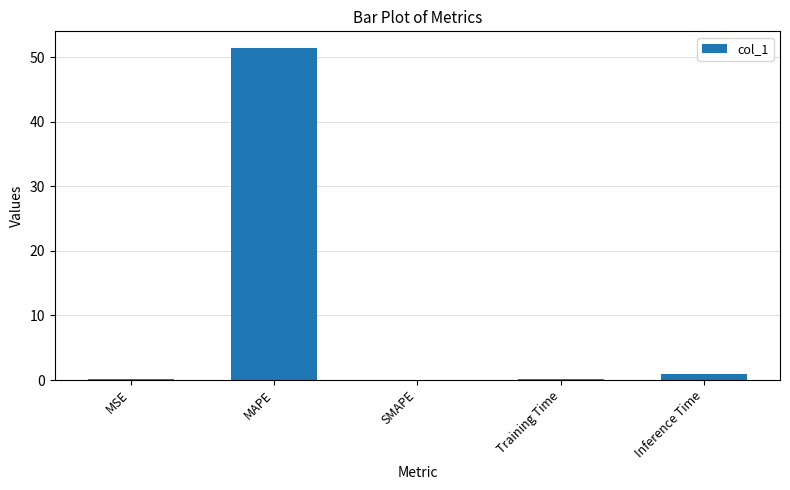

How many data points does each series have?

5